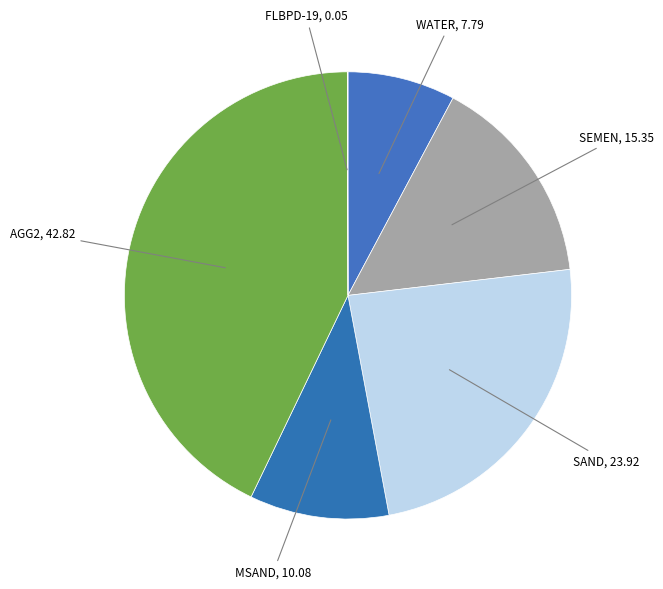

What is the ratio of the value at WATER to the value at MSAND?

0.8